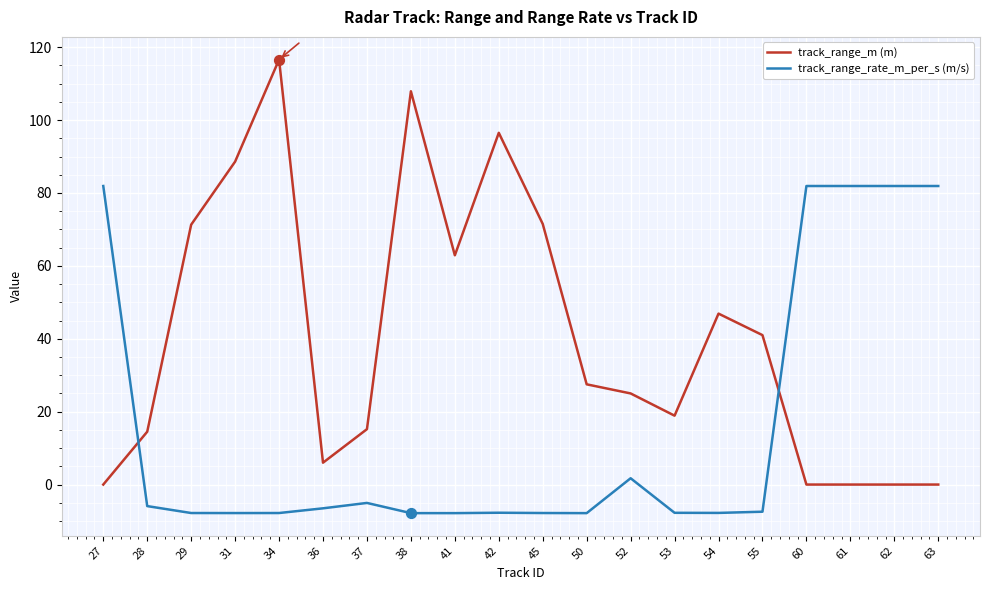

Is the value of track_range_rate_m_per_s (m/s) at 41 greater than the value of track_range_m (m) at 27?

No